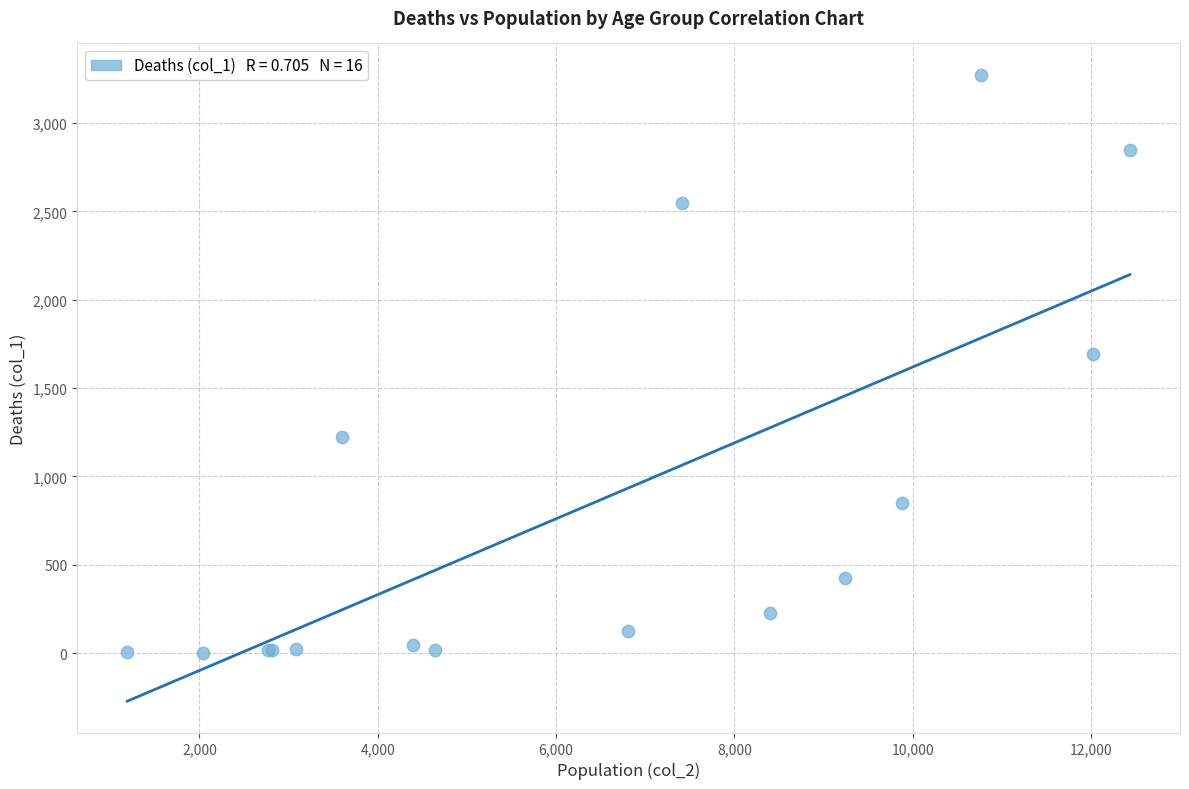

What Y value in the scatter plot is closest to 1638?

1690